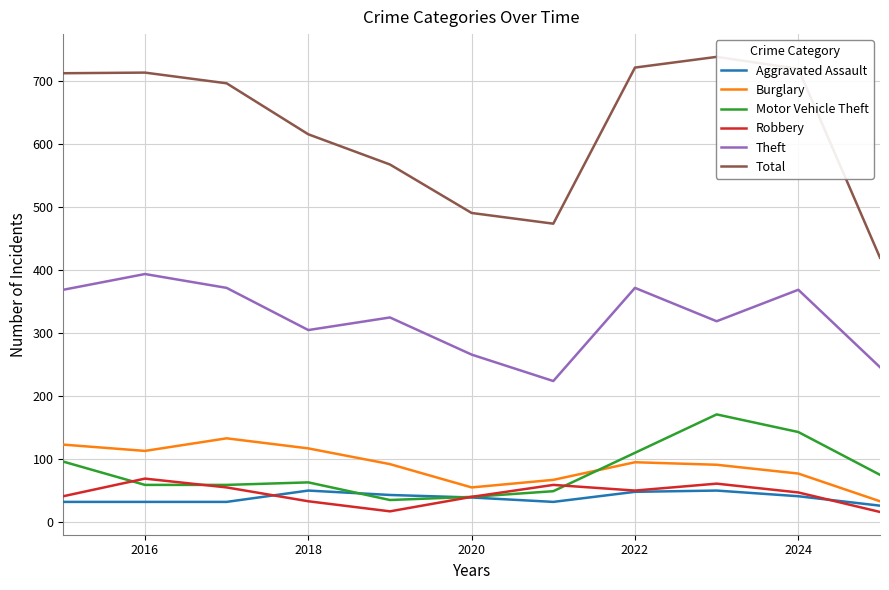

True or false: Robbery has more than 2 points higher than both neighbors.

True